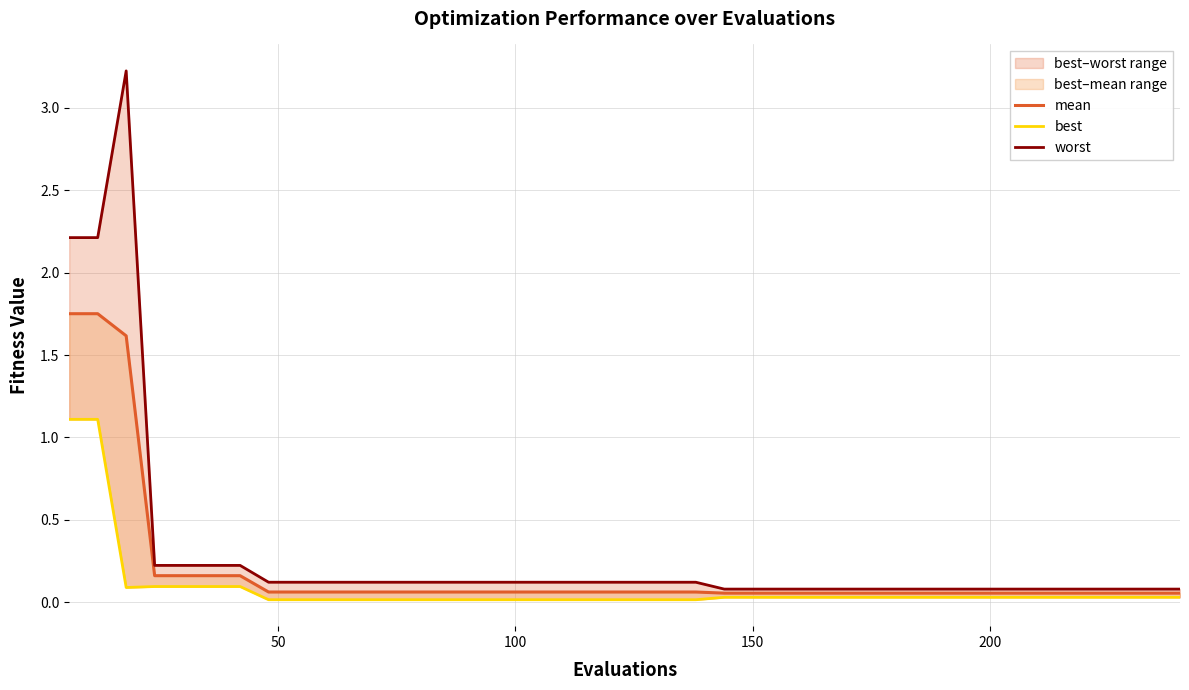

Rank the series by their average value, from lowest to highest.

best, mean, worst